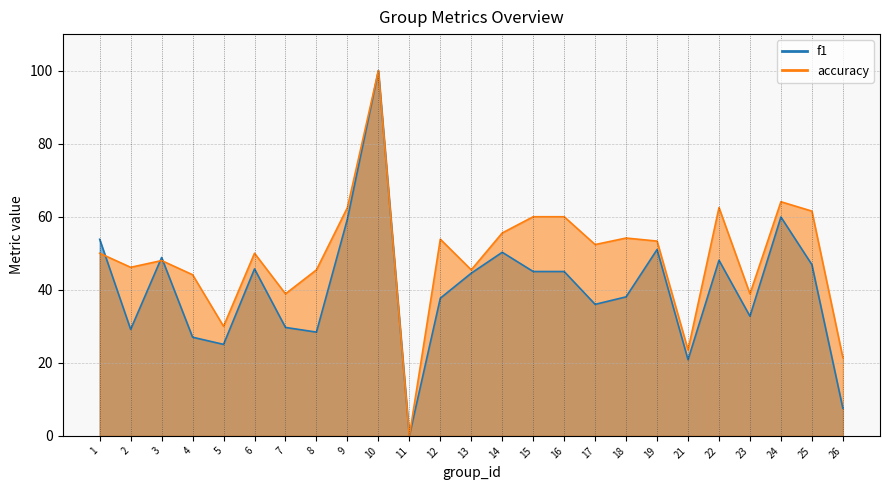

Which series has the largest total across all categories?

accuracy